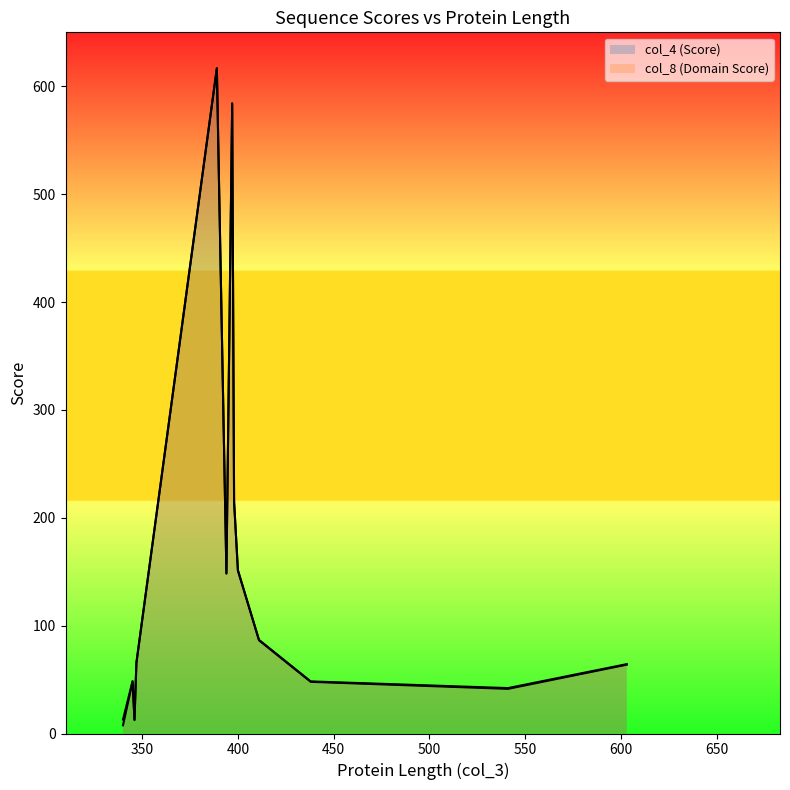

What is the minimum value for col_8 (Domain Score)?

7.6